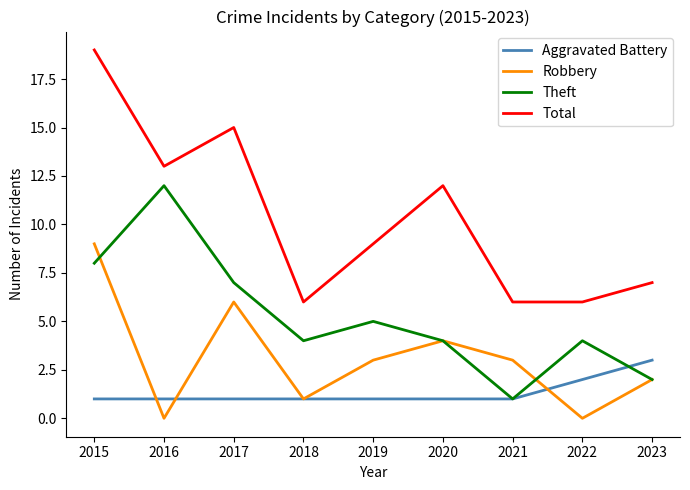

True or false: Theft and Total intersect in this chart.

False